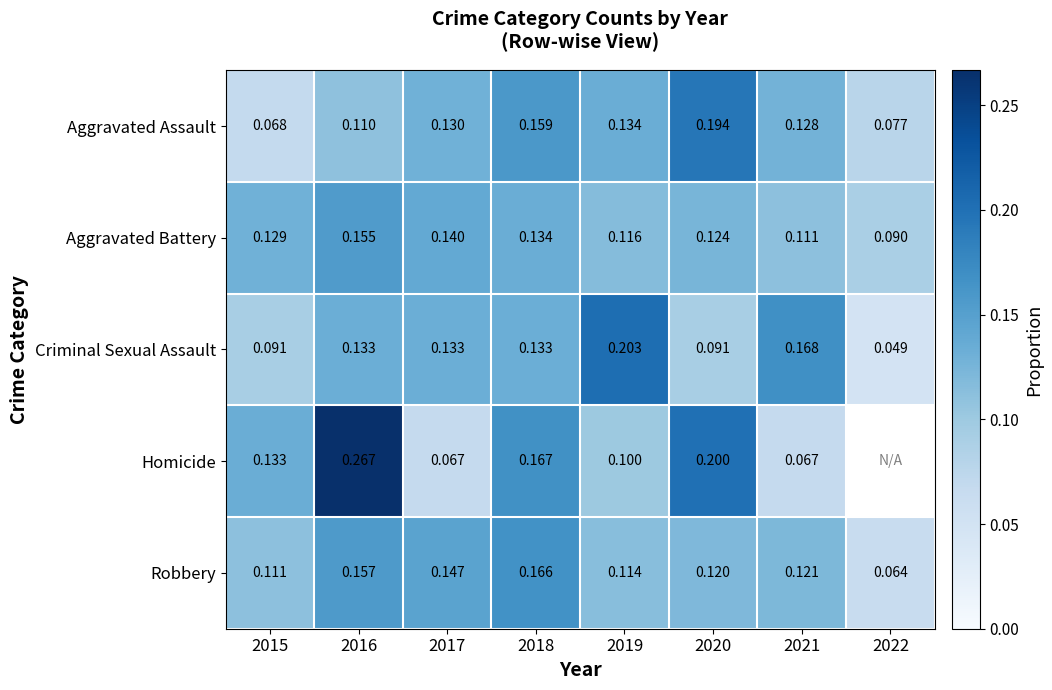

How many categories are shown in the chart?

8